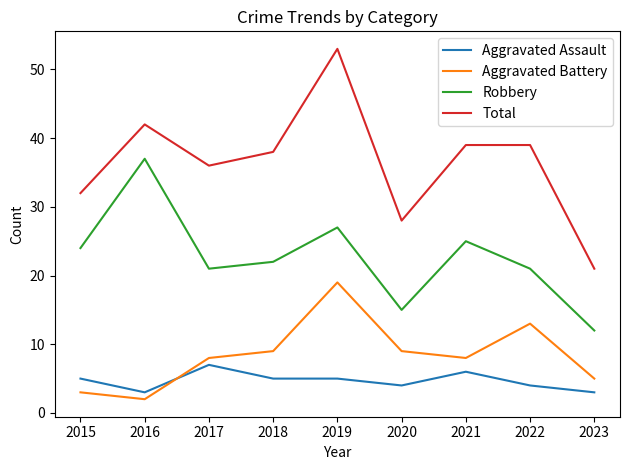

True or false: Aggravated Battery and Aggravated Assault cross at least once.

True